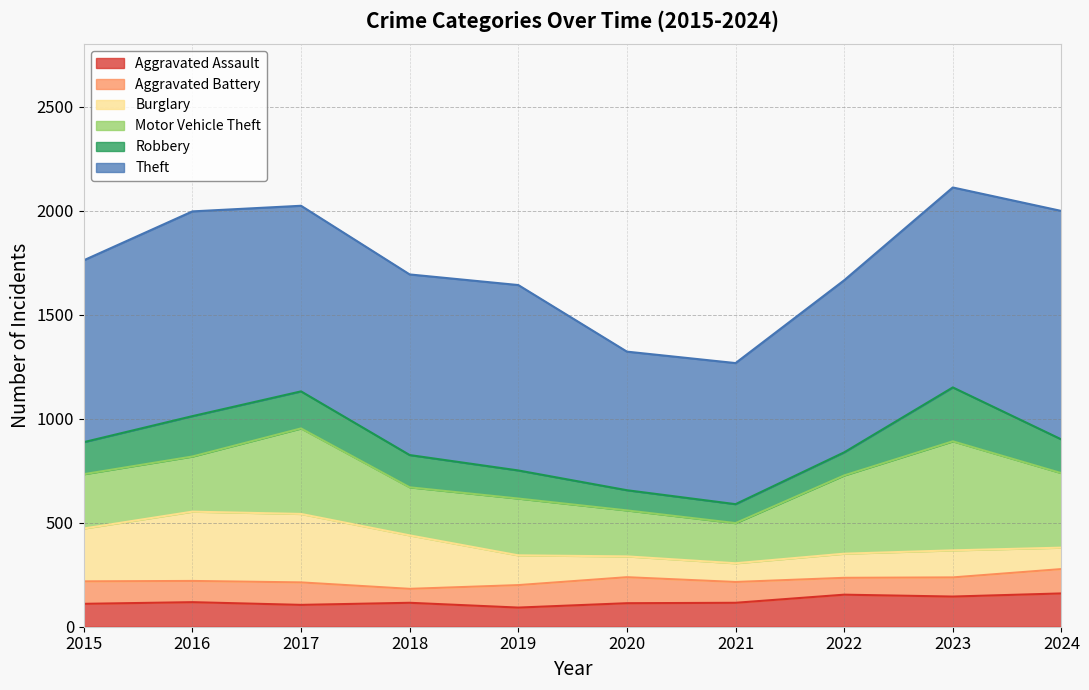

What is the approximate value of Burglary at 2019?

143